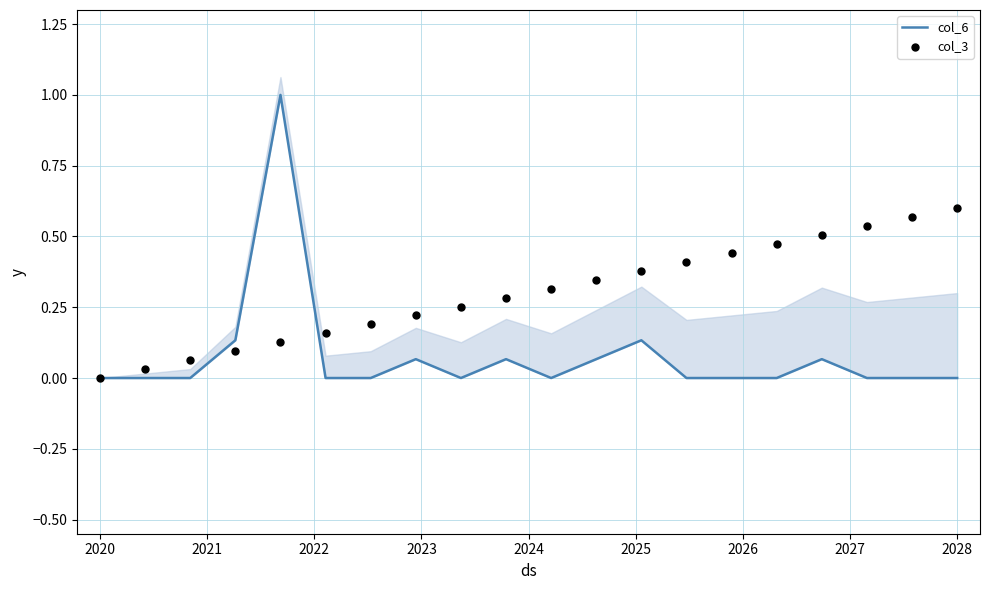

Is the value of col_6 at 2021 greater than the value of col_3 at 16?

No